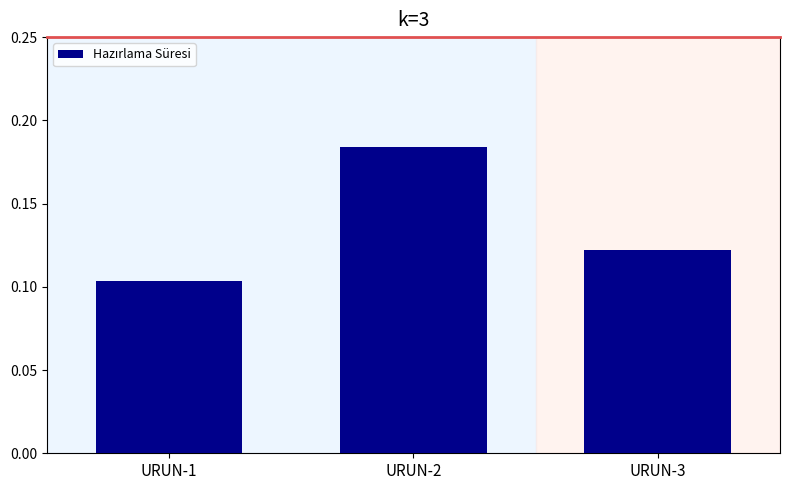

How many bars are there in total?

3